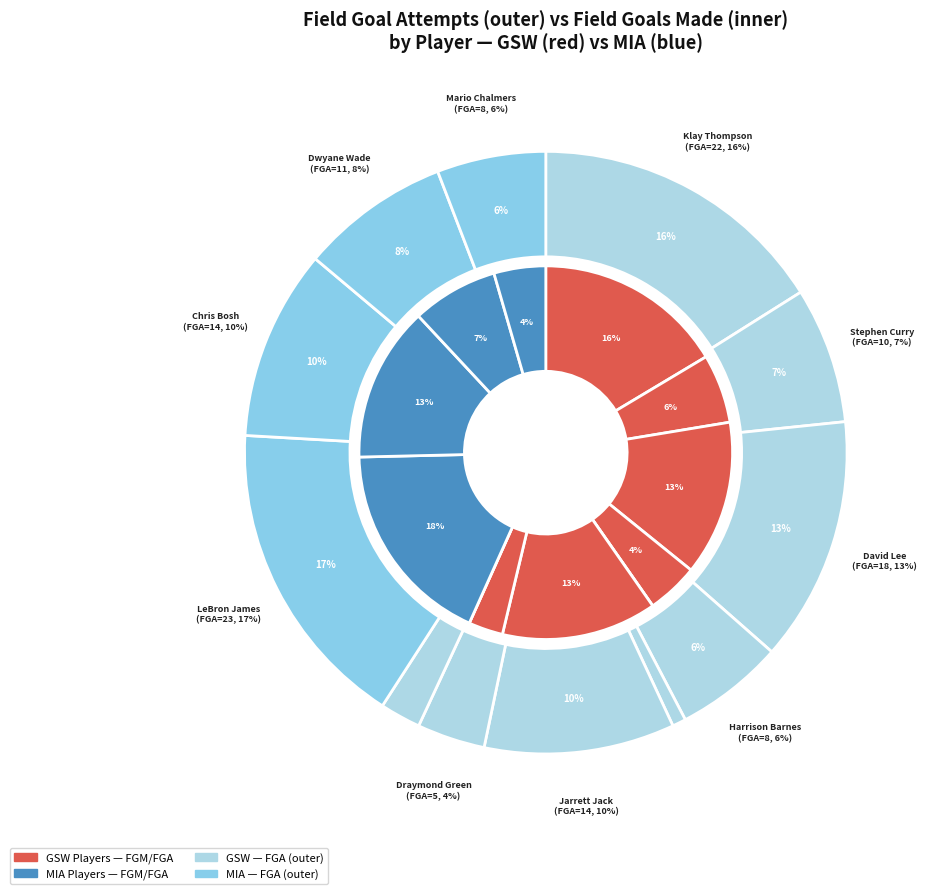

How many segments does this pie chart have?

12